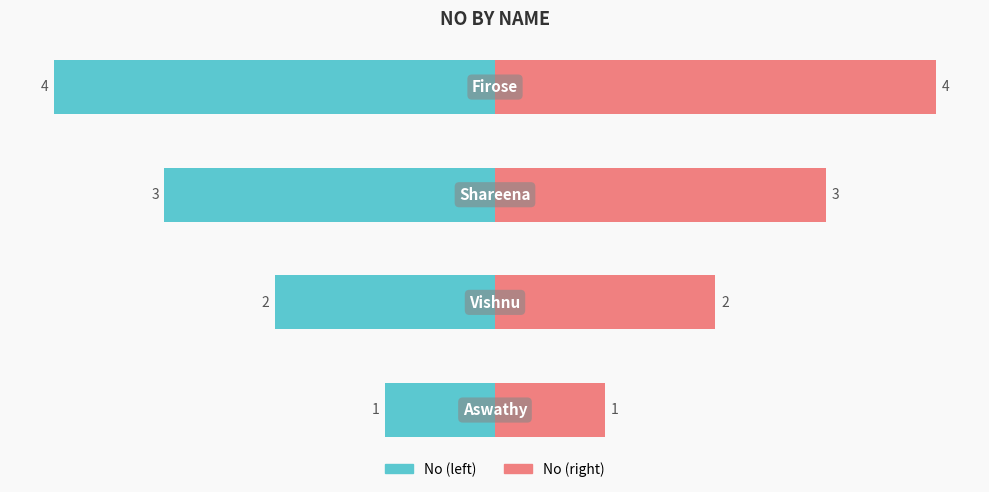

Reading left to right, transcribe all the data shown in this chart.

Aswathy=1	Vishnu=2	Shareena=3	Firose=4